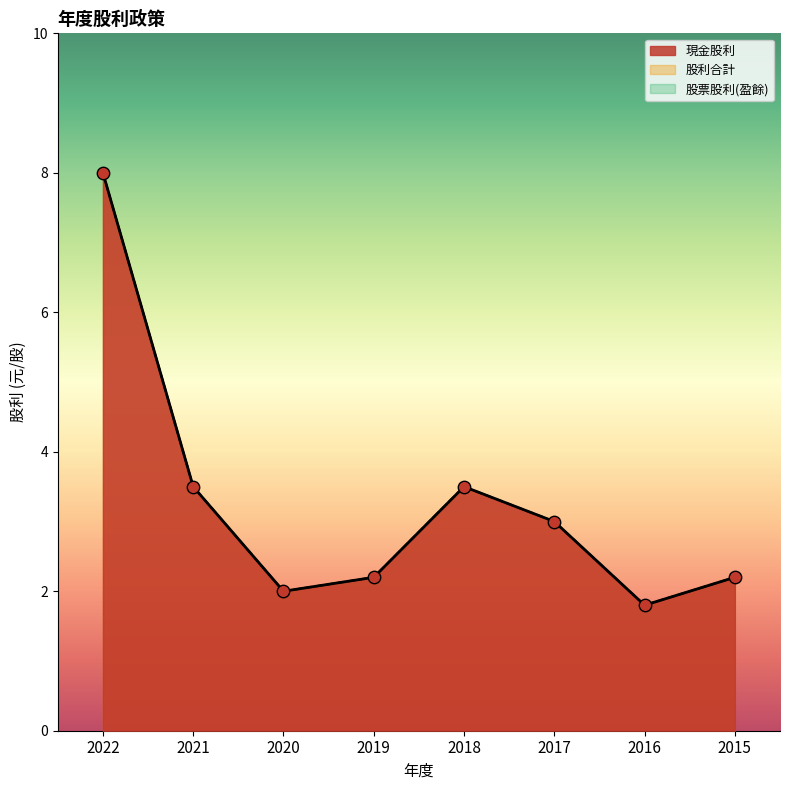

Is the value of 股利合計 at 2021 greater than the value of 現金股利 at 2019?

Yes